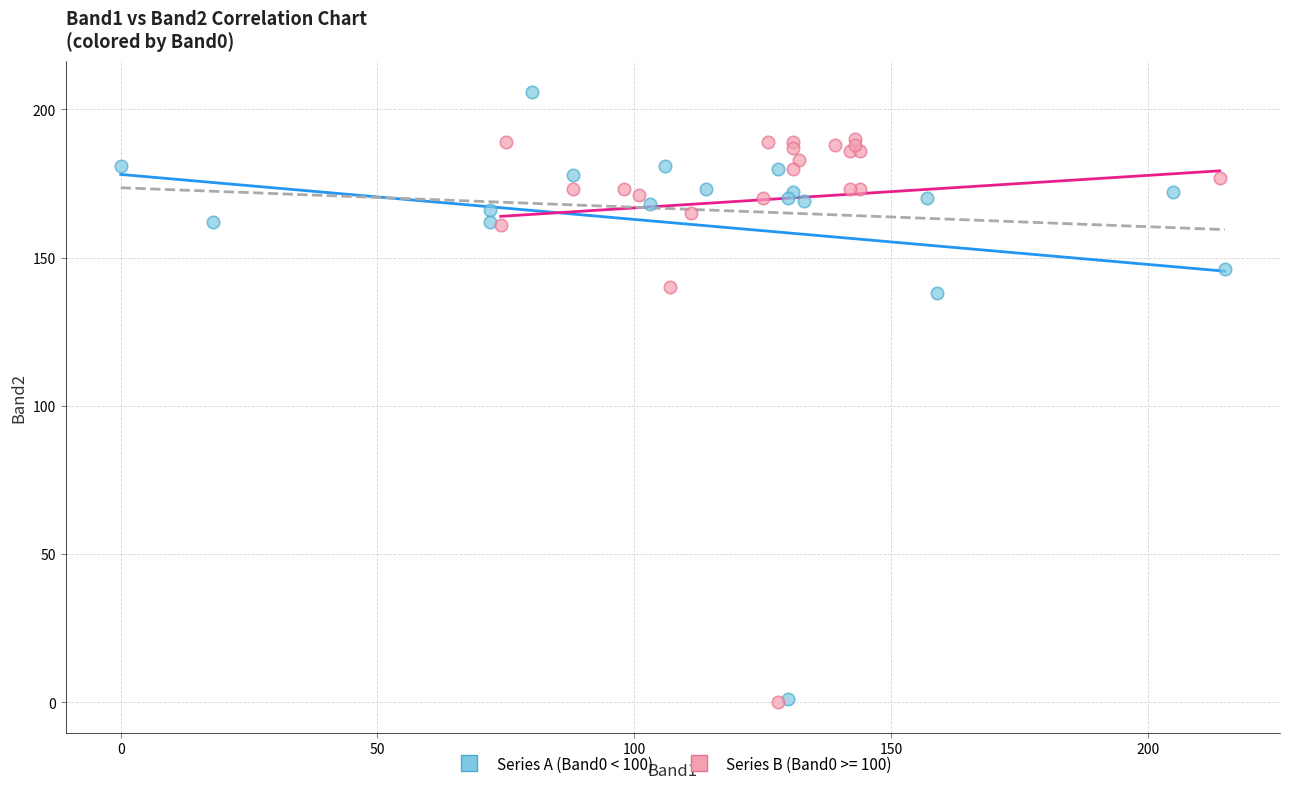

Which series reaches the maximum Y coordinate?

Series A (Band0 < 100)